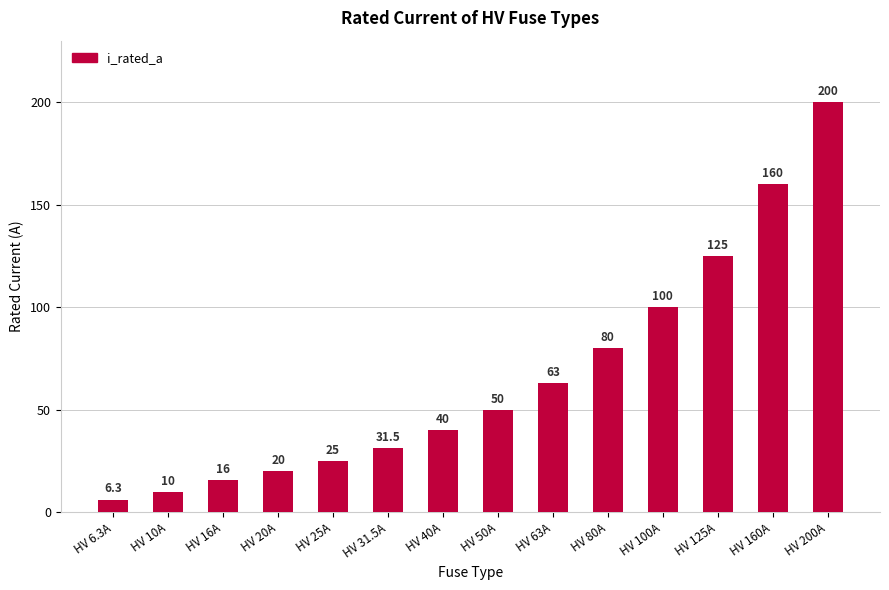

What is the label of the 12th bar from the right?

HV 16A